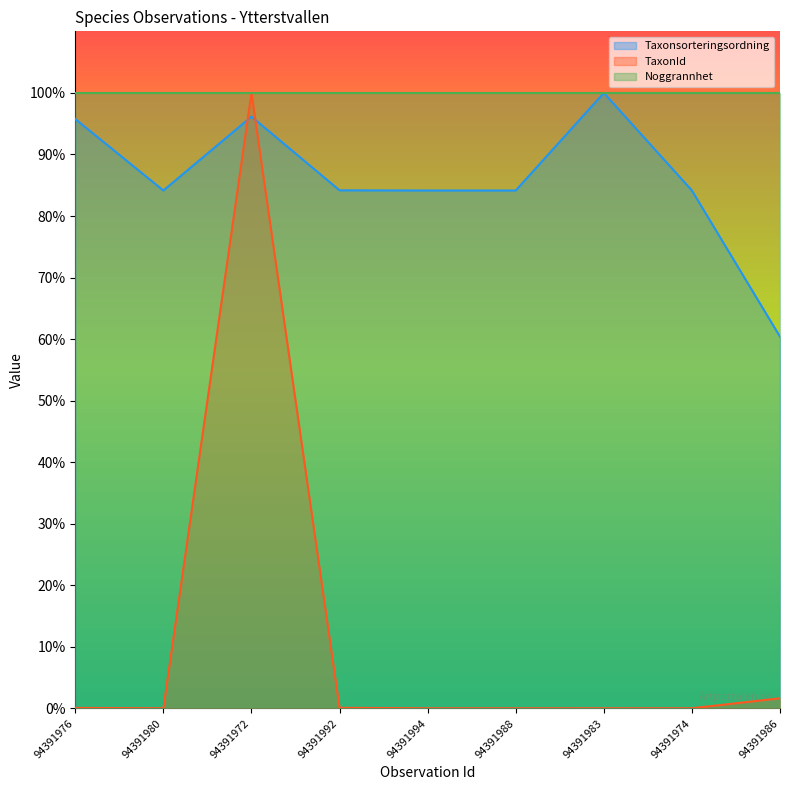

Rank the categories by Taxonsorteringsordning value from lowest to highest.

94391986, 94391980, 94391994, 94391988, 94391974, 94391992, 94391976, 94391972, 94391983